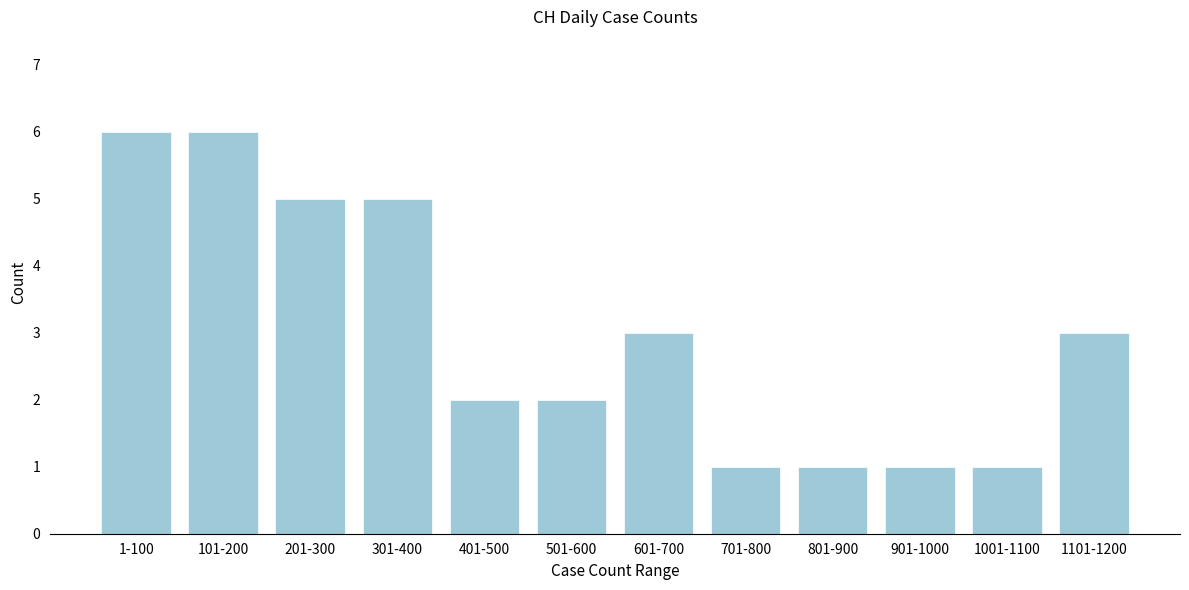

Reading left to right, transcribe all the data shown in this chart.

1-100=6	101-200=6	201-300=5	301-400=5	401-500=2	501-600=2	601-700=3	701-800=1	801-900=1	901-1000=1	1001-1100=1	1101-1200=3